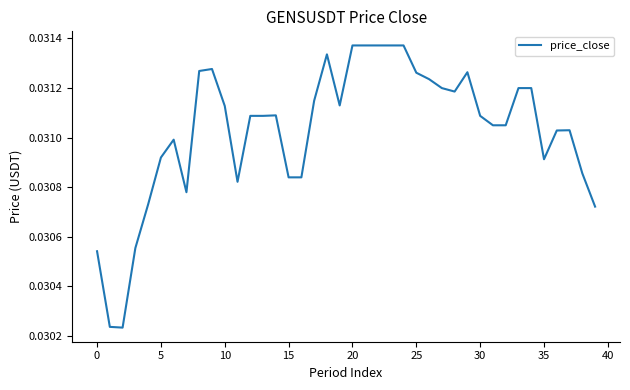

Does the chart display data point markers on the line(s)?

No